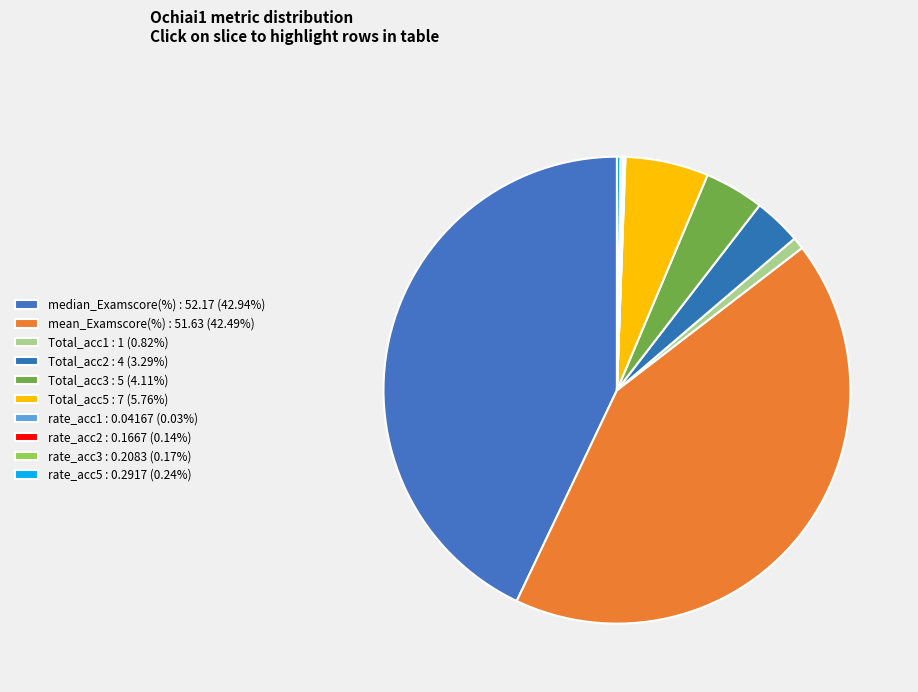

Which has a higher value, median_Examscore(%) or rate_acc2?

median_Examscore(%)